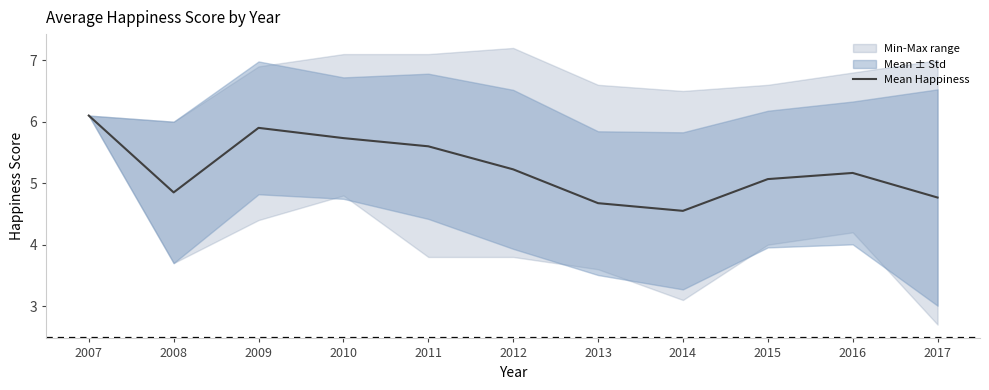

Between 2017 and 2014, which is larger?

2017